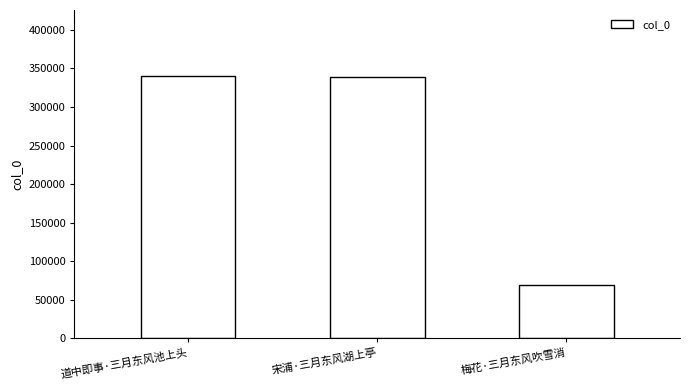

The chart shows a value of 463290 at 宋浦·三月东风湖上亭. True or false?

False